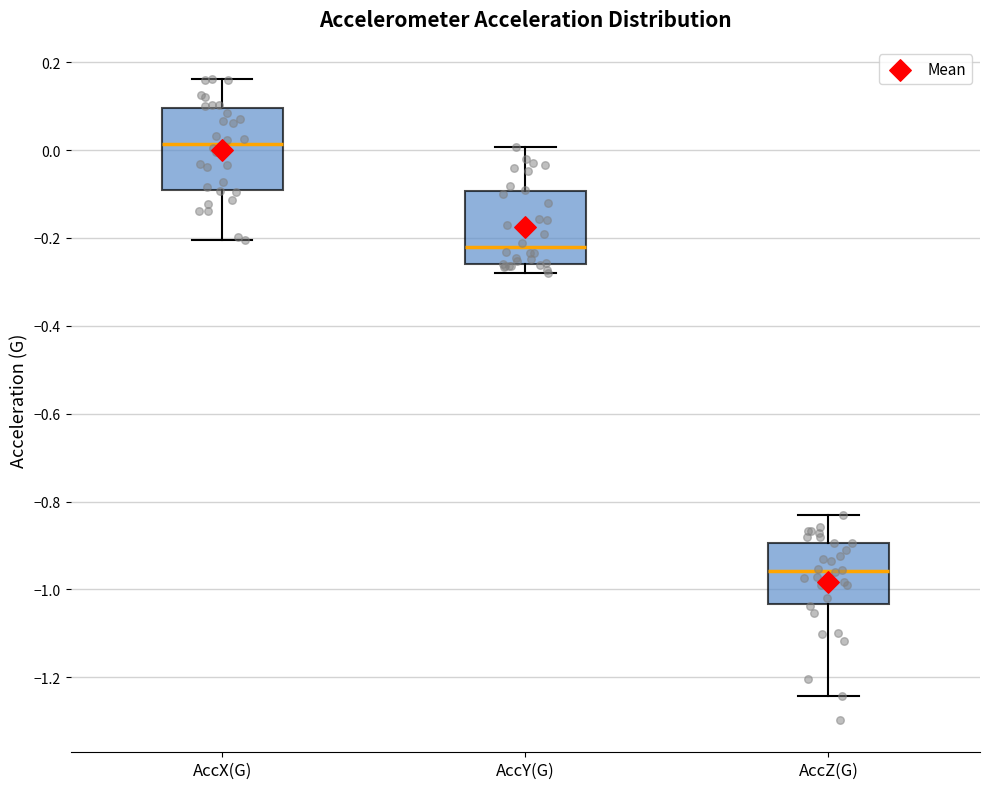

Reading left to right, read every box against the y-axis: the position of its median line, the range the box covers, and the ends of its whiskers. The values are not printed on the chart, so give them approximately, as read against the axis.

AccX(G): median 0.02, box -0.10 to 0.10, whiskers -0.20 to 0.16
AccY(G): median -0.22, box -0.26 to -0.10, whiskers -0.28 to 0.00
AccZ(G): median -0.96, box -1.04 to -0.90, whiskers -1.24 to -0.84